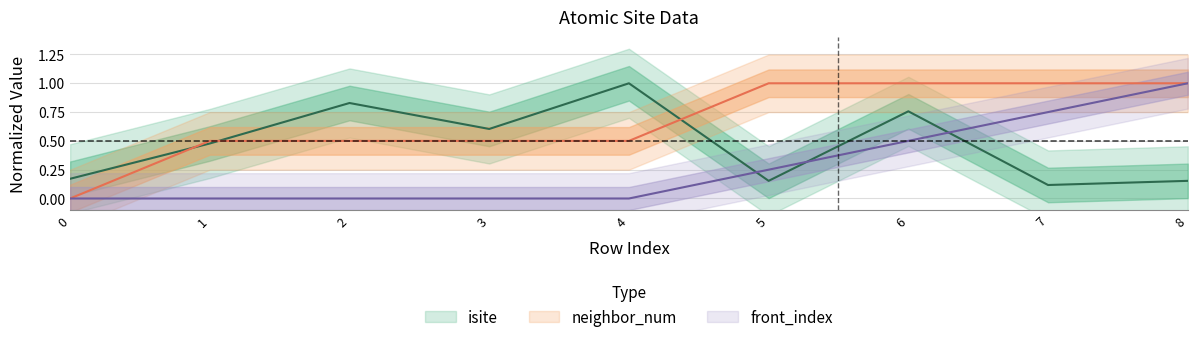

What is the maximum value for neighbor_num?

1.0